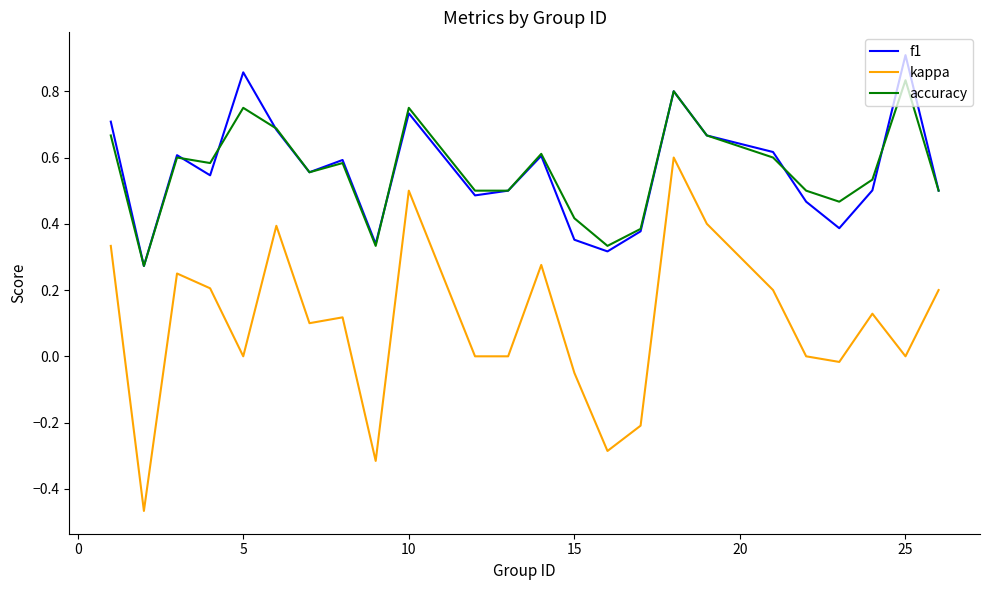

Which series has the largest range (max minus min)?

kappa